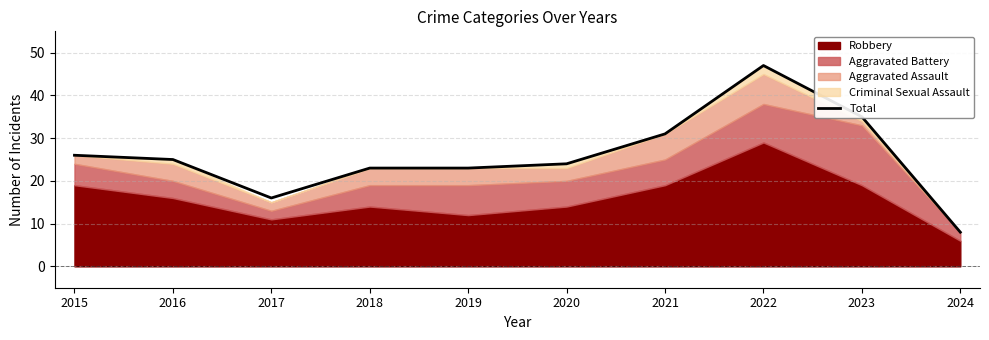

At which label is the value closest to 27?

2015